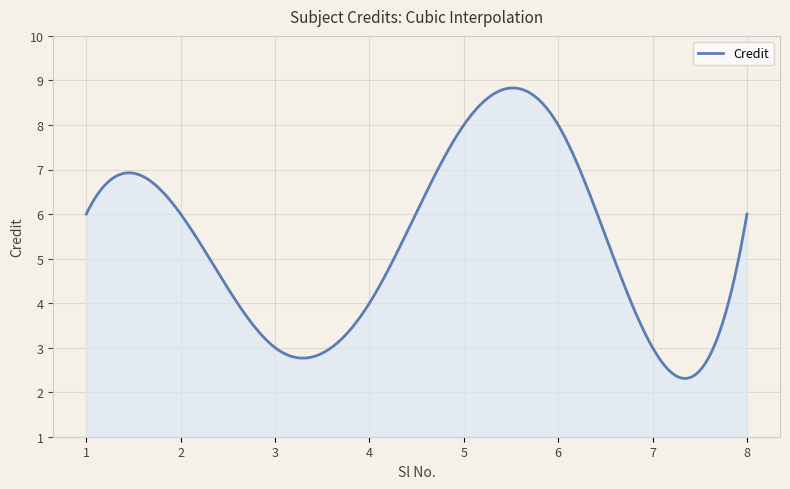

What is the greatest value displayed?

8.8